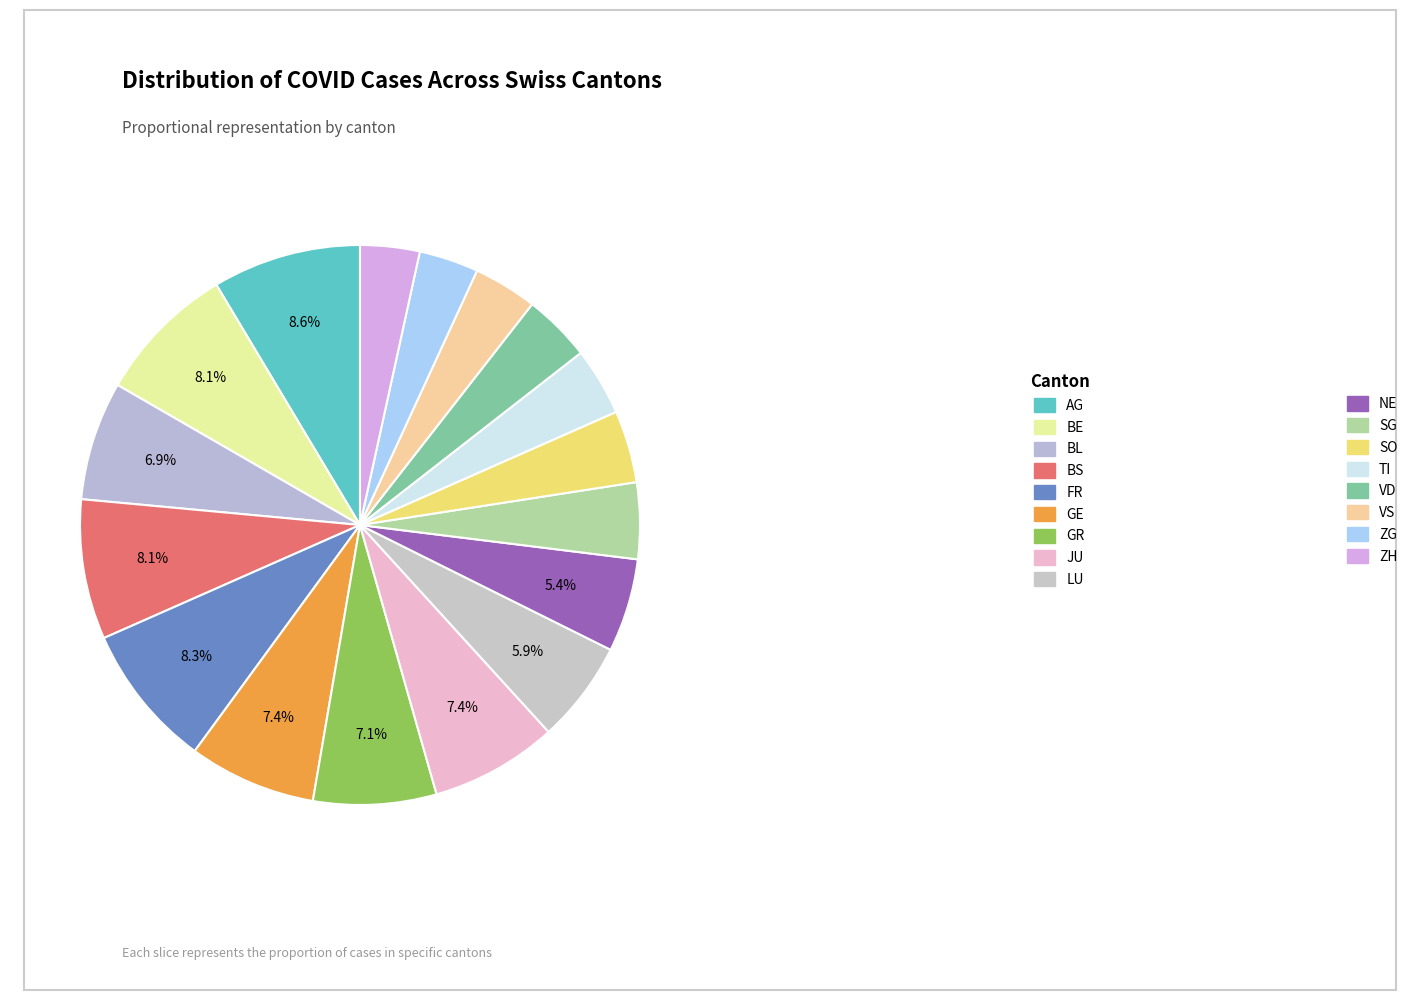

How many slices are in this pie chart?

17